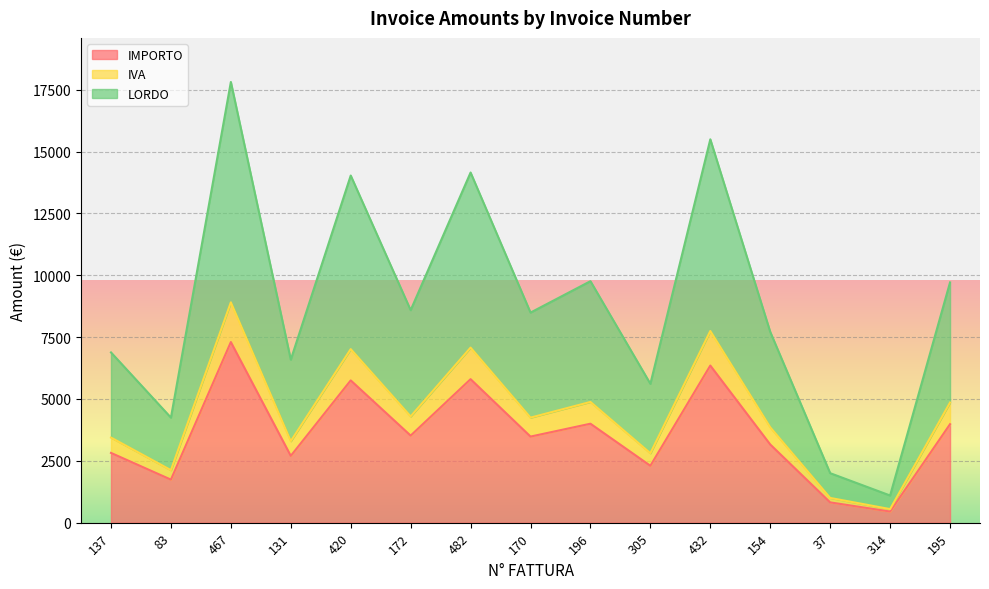

The IMPORTO series shows 1050.6 at 195. True or false?

False